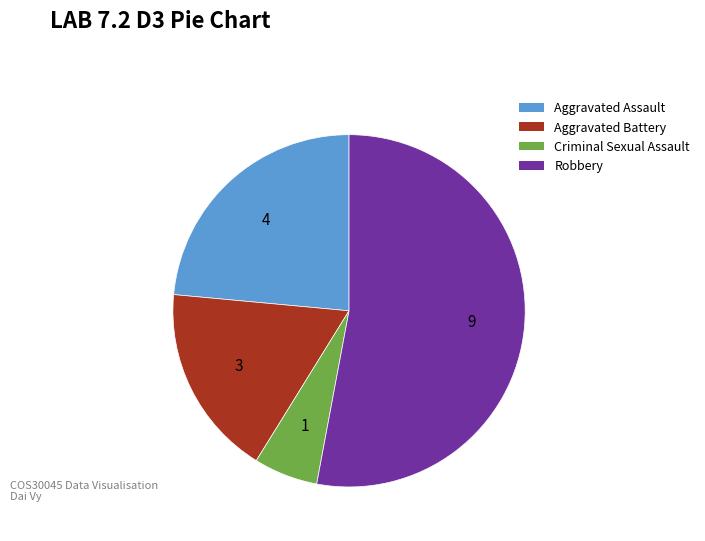

Combined, do Criminal Sexual Assault and Aggravated Assault account for over 50%?

No